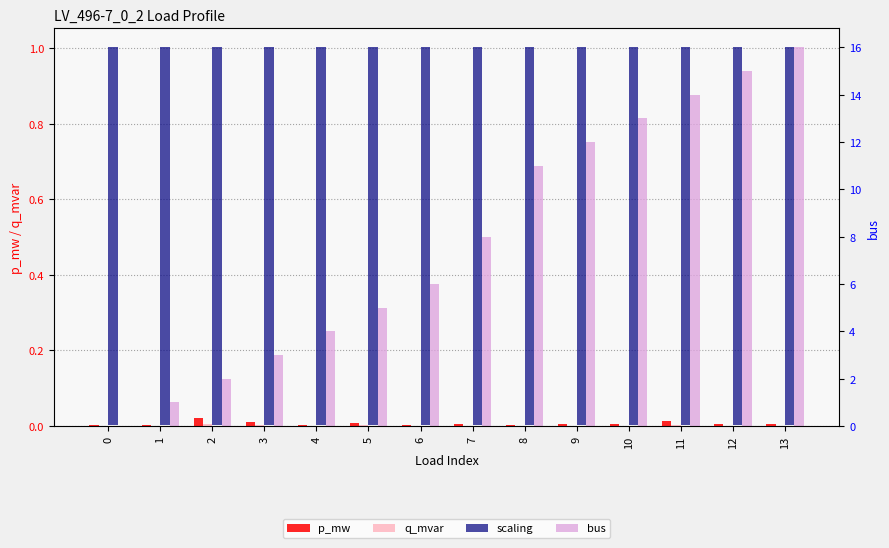

Reading left to right, transcribe all the data shown in this chart.

p_mw: 0.0	0.0	0.0	0.0	0.0	0.0	0.0	0.0	0.0	0.0	0.0	0.0	0.0	0.0
q_mvar: 0.0	0.0	0.0	0.0	0.0	0.0	0.0	0.0	0.0	0.0	0.0	0.0	0.0	0.0
scaling: 1.0	1.0	1.0	1.0	1.0	1.0	1.0	1.0	1.0	1.0	1.0	1.0	1.0	1.0
bus: 0.0	1.0	2.0	3.0	4.0	5.0	6.0	8.0	11.0	12.0	13.0	14.0	15.0	16.0